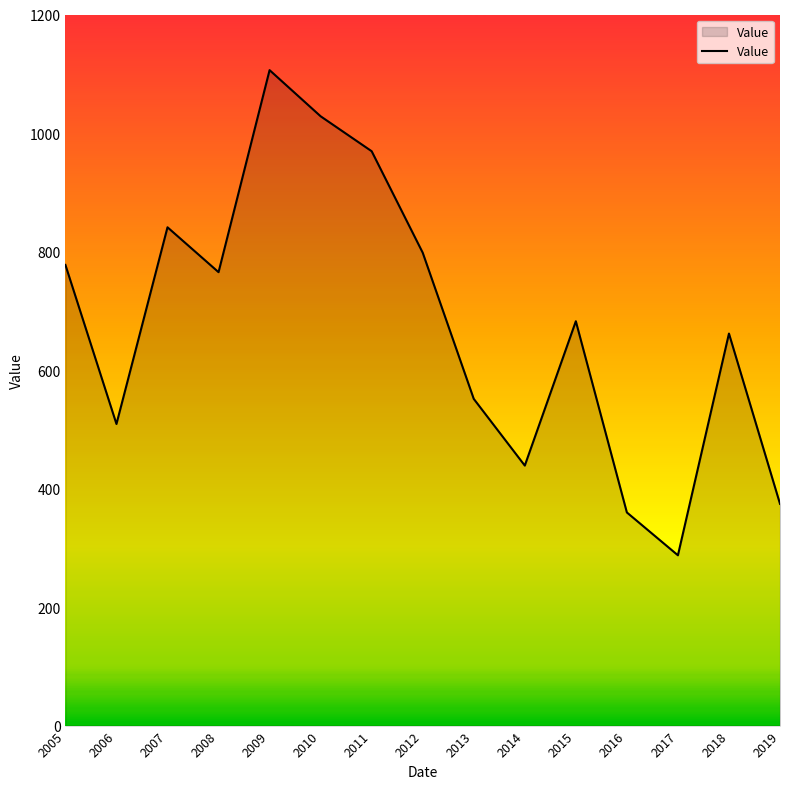

What is the greatest value displayed?

1106.1